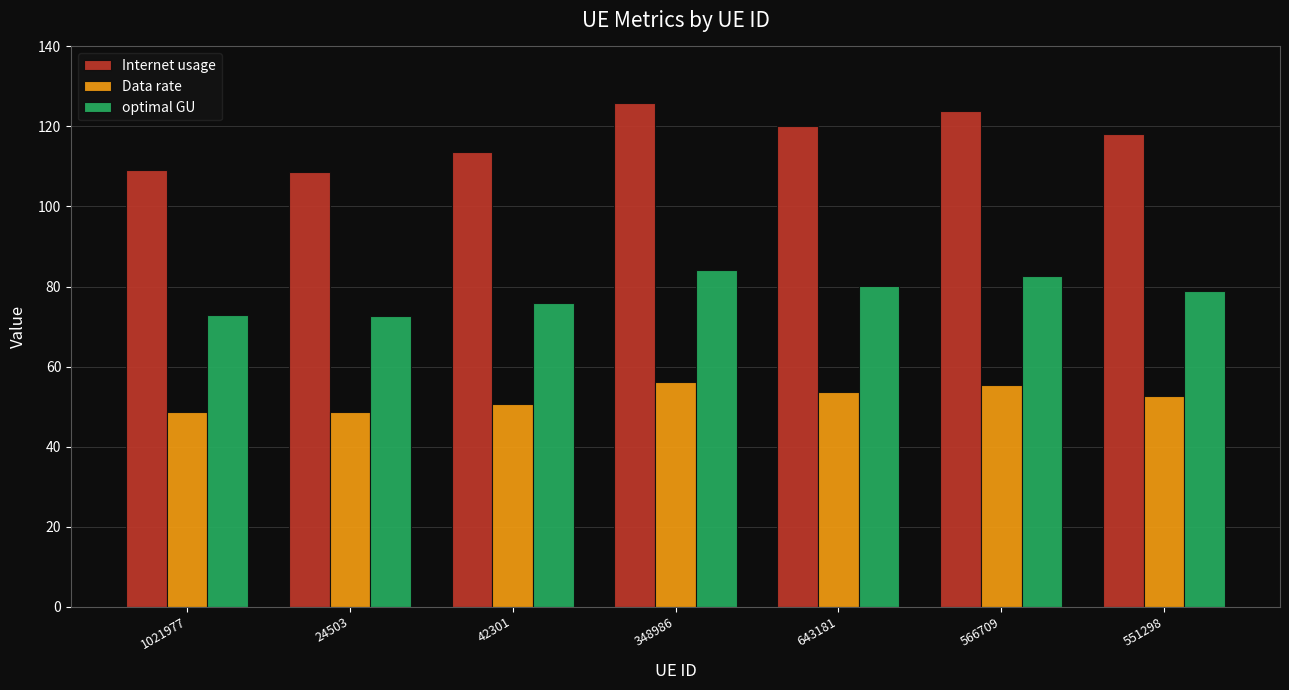

How many bars are there in total?

21